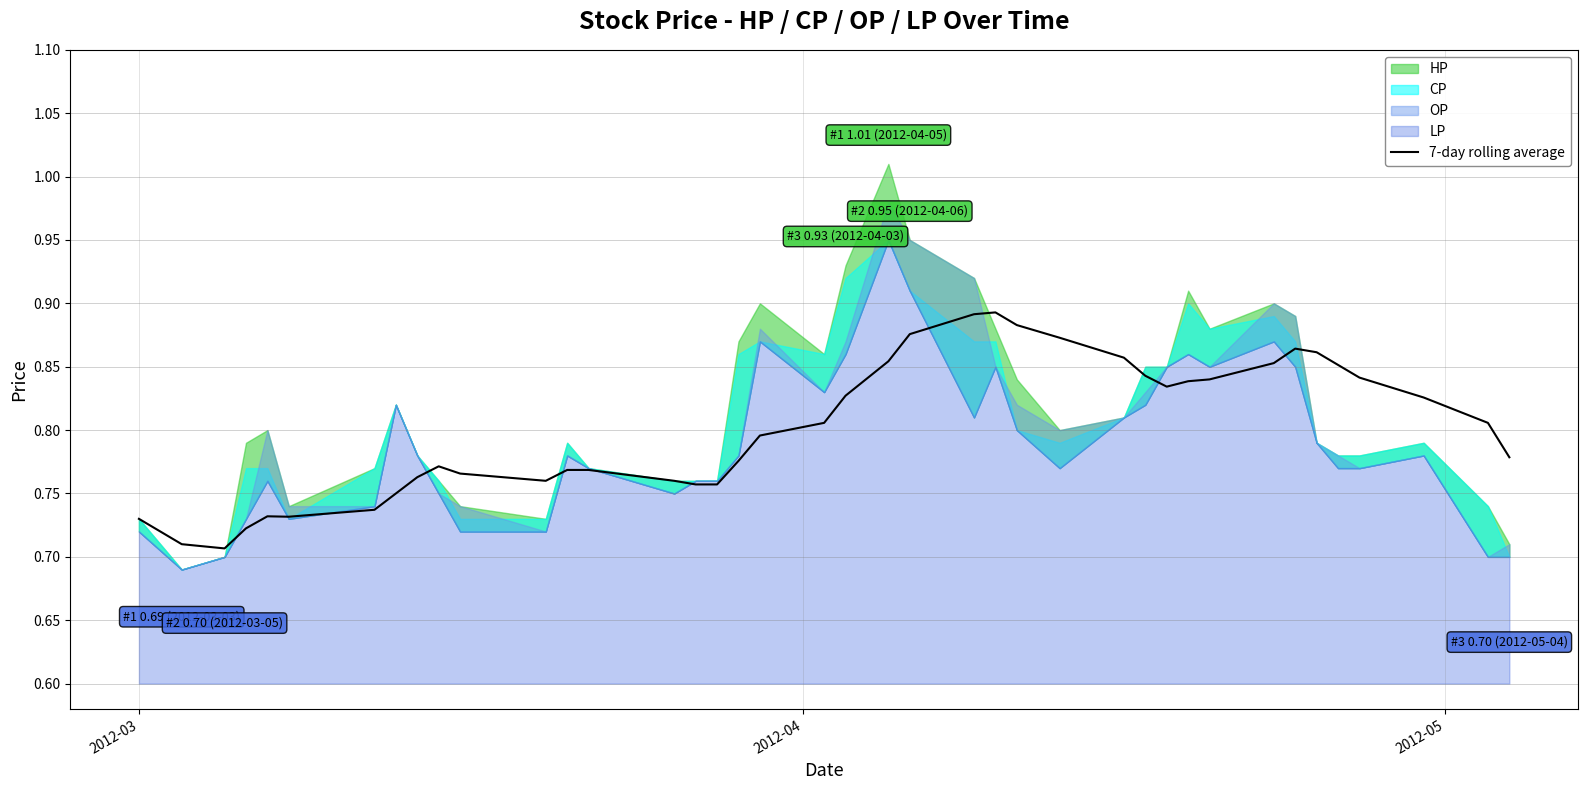

Reading left to right, transcribe all the data shown in this chart.

0.7	0.7	0.7	0.7	0.7	0.7	0.7	0.8	0.8	0.8	0.8	0.8	0.8	0.8	0.8	0.8	0.8	0.8	0.8	0.8	0.8	0.9	0.9	0.9	0.9	0.9	0.9	0.9	0.8	0.8	0.8	0.8	0.9	0.9	0.9	0.9	0.8	0.8	0.8	0.8